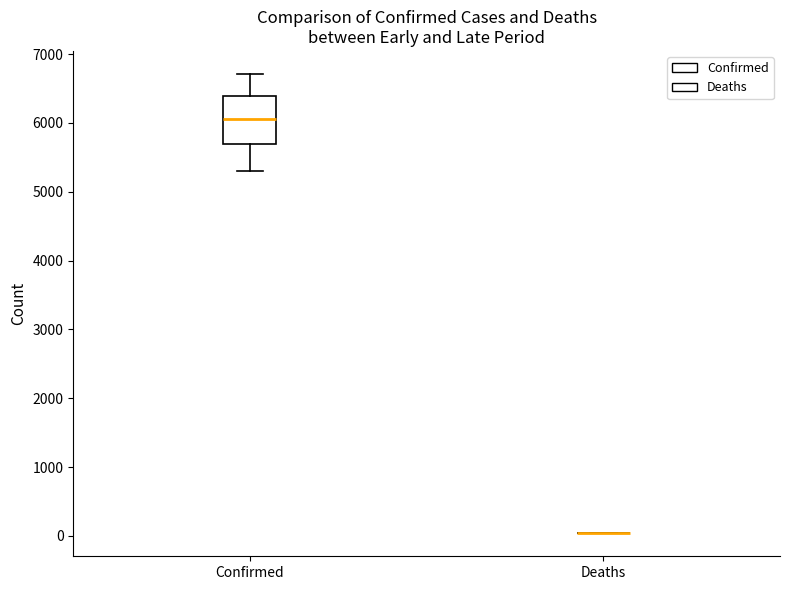

Reading left to right, read every box against the y-axis: the position of its median line, the range the box covers, and the ends of its whiskers. The values are not printed on the chart, so give them approximately, as read against the axis.

Confirmed: median 6100, box 5700 to 6400, whiskers 5300 to 6700
Deaths: box collapsed to a line at 0, whiskers 0 to 0